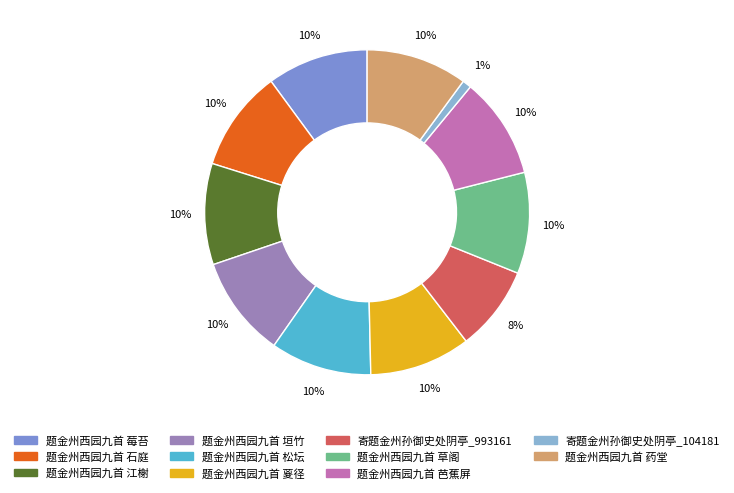

True or false: 题金州西园九首 芭蕉屏 accounts for 10% of the total.

True